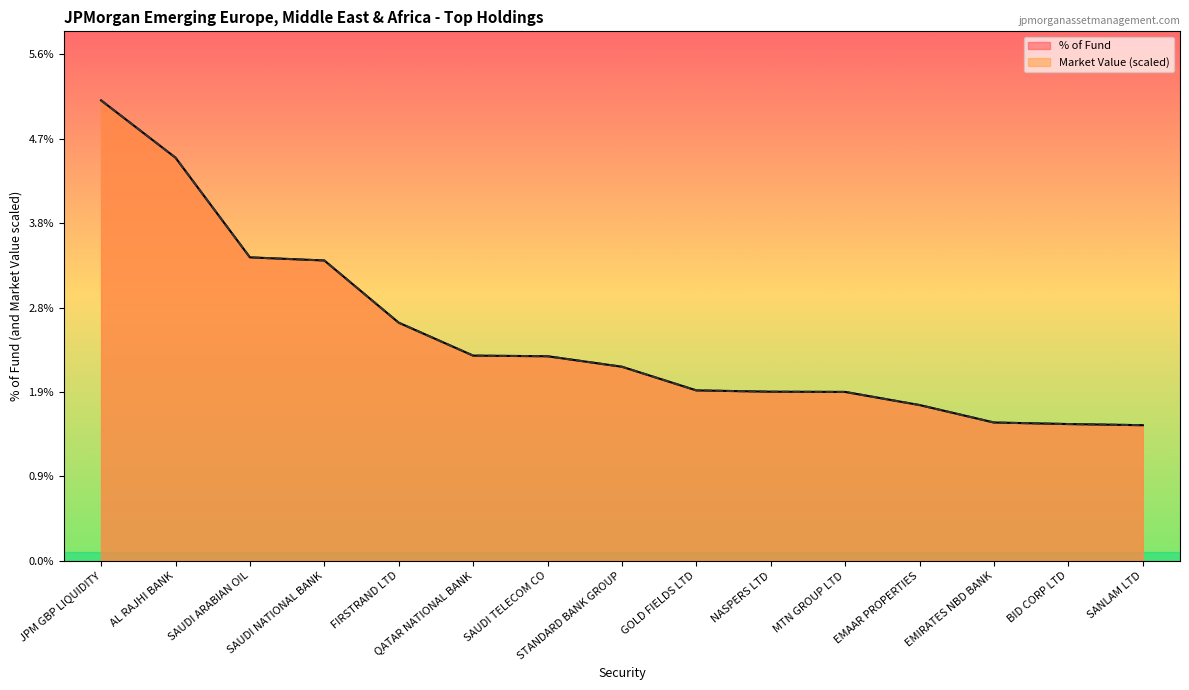

What is the label of the 10th point from the right?

QATAR NATIONAL BANK